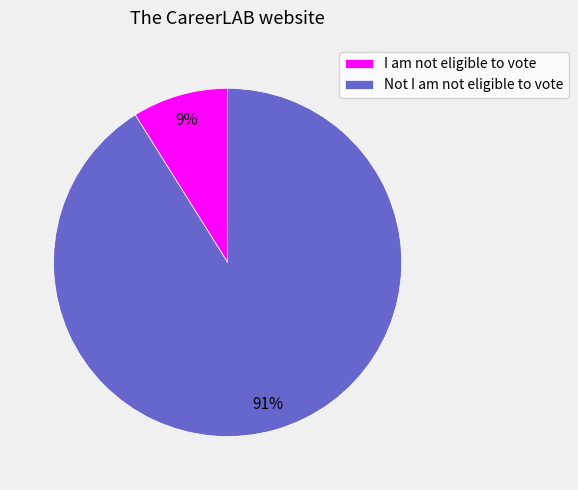

True or false: I am not eligible to vote accounts for 19% of the total.

False